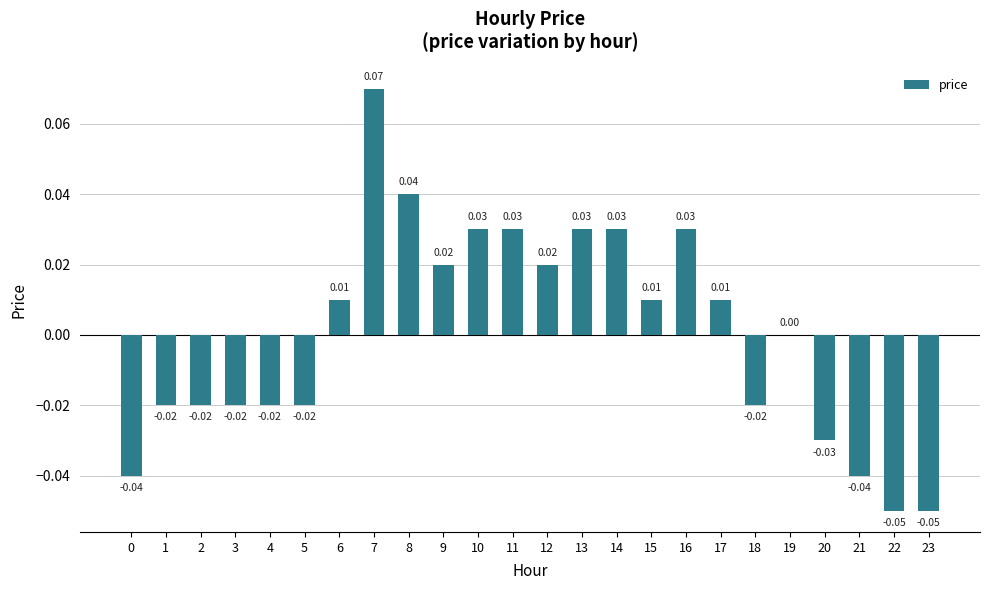

Are the bars grouped side by side (vs. stacked)?

No